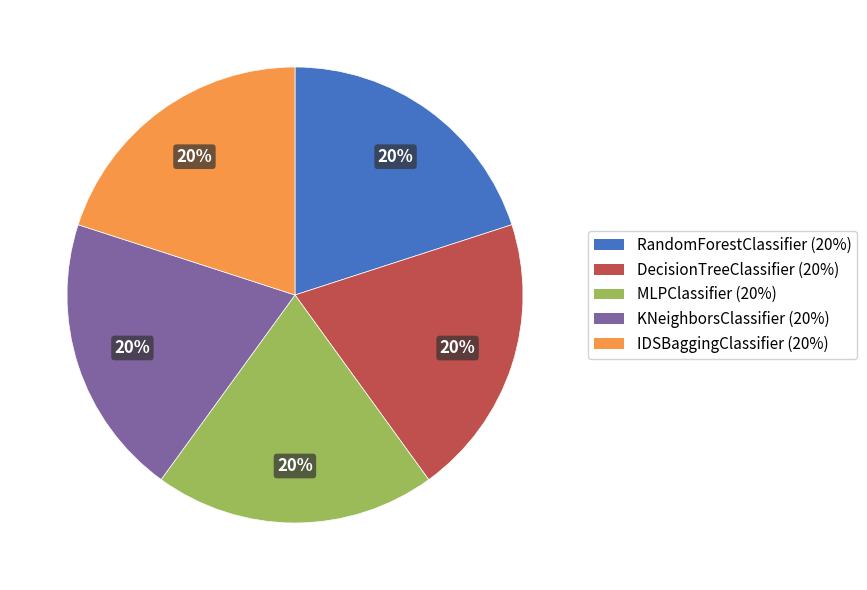

The RandomForestClassifier slice represents 20% of the pie. True or false?

True